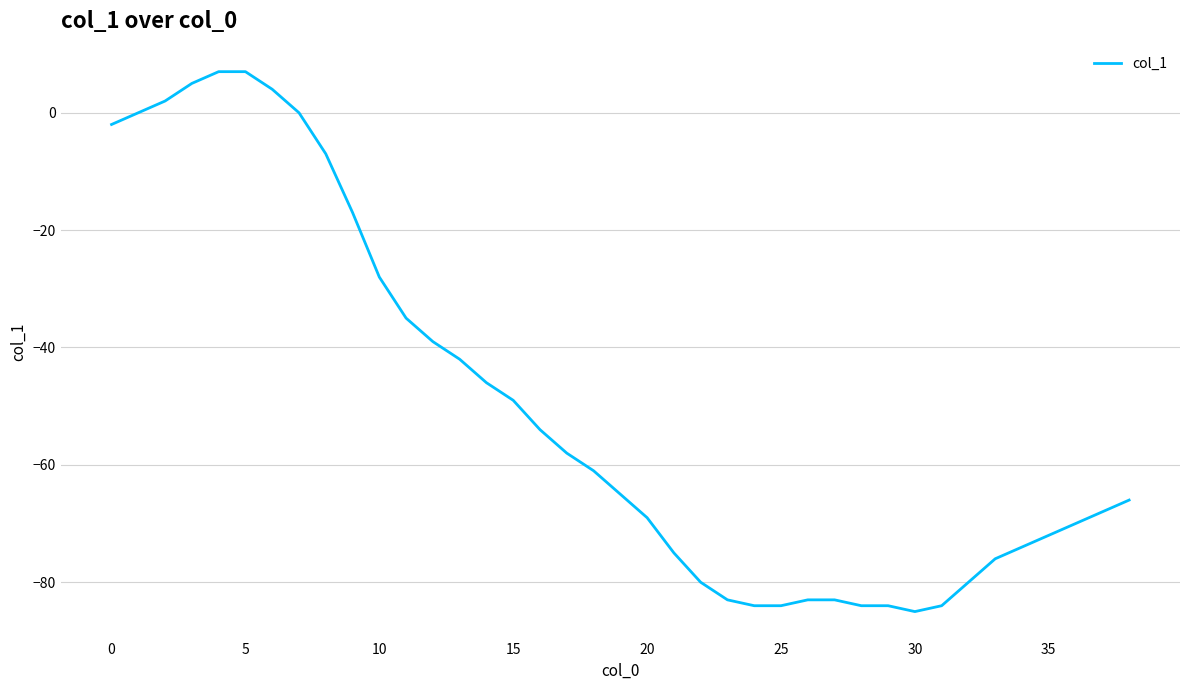

What is the difference between the maximum and minimum values?

92